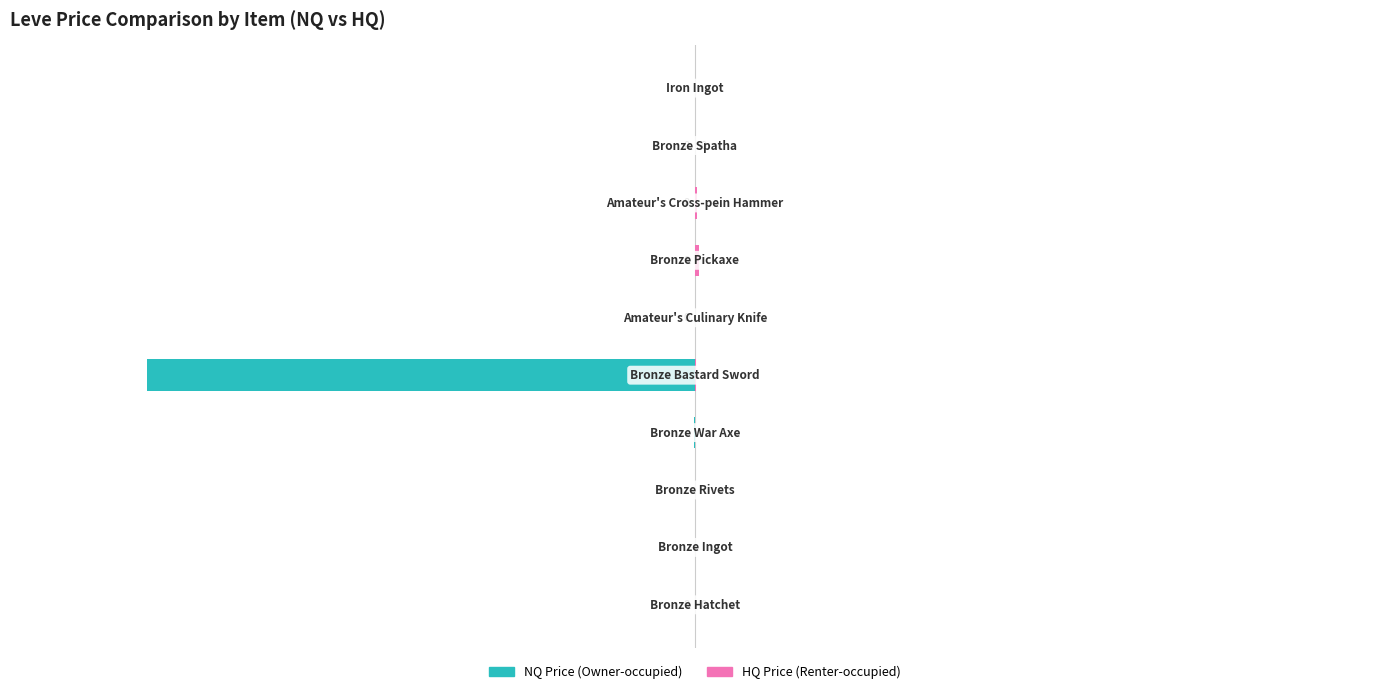

Which series has the largest total across all categories?

Renter-occupied (LevePriceHQ)